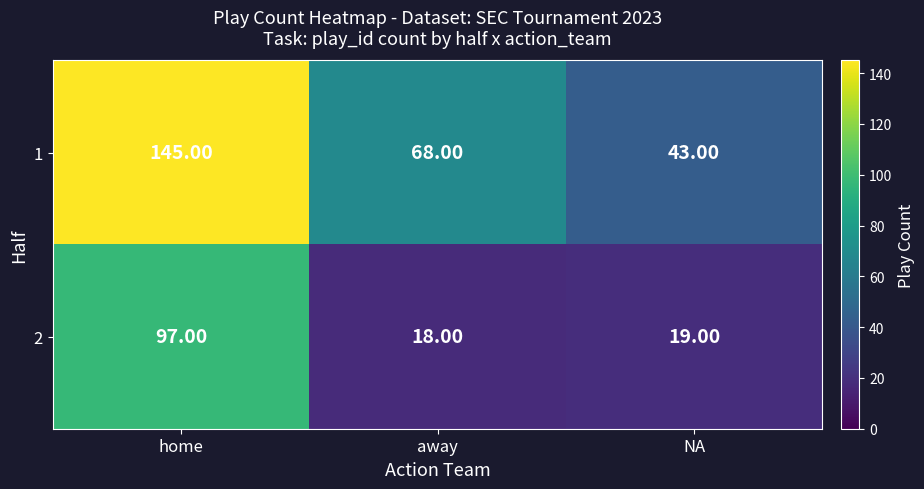

At which label does 2 first exceed 19?

home